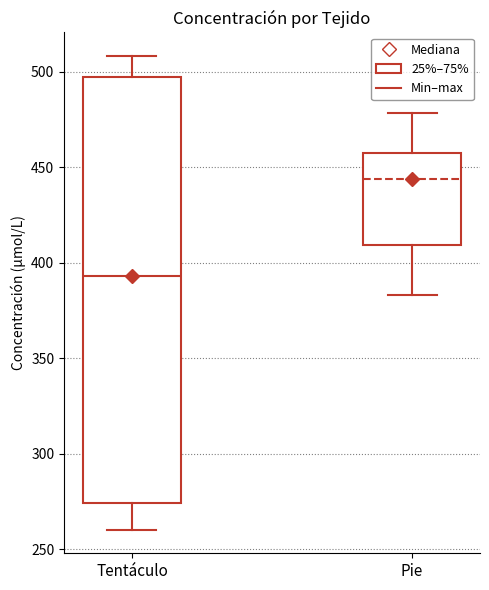

Which box has the lowest median line?

Tentáculo